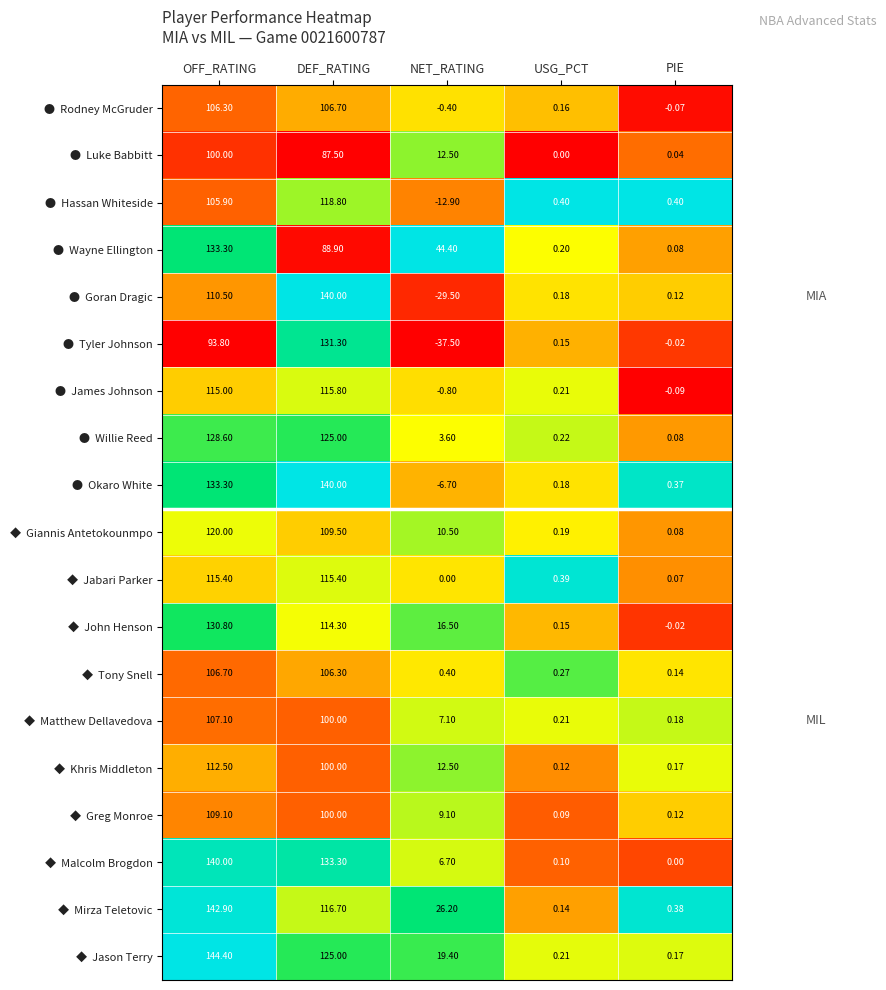

Which category has the highest value across all series?

OFF_RATING